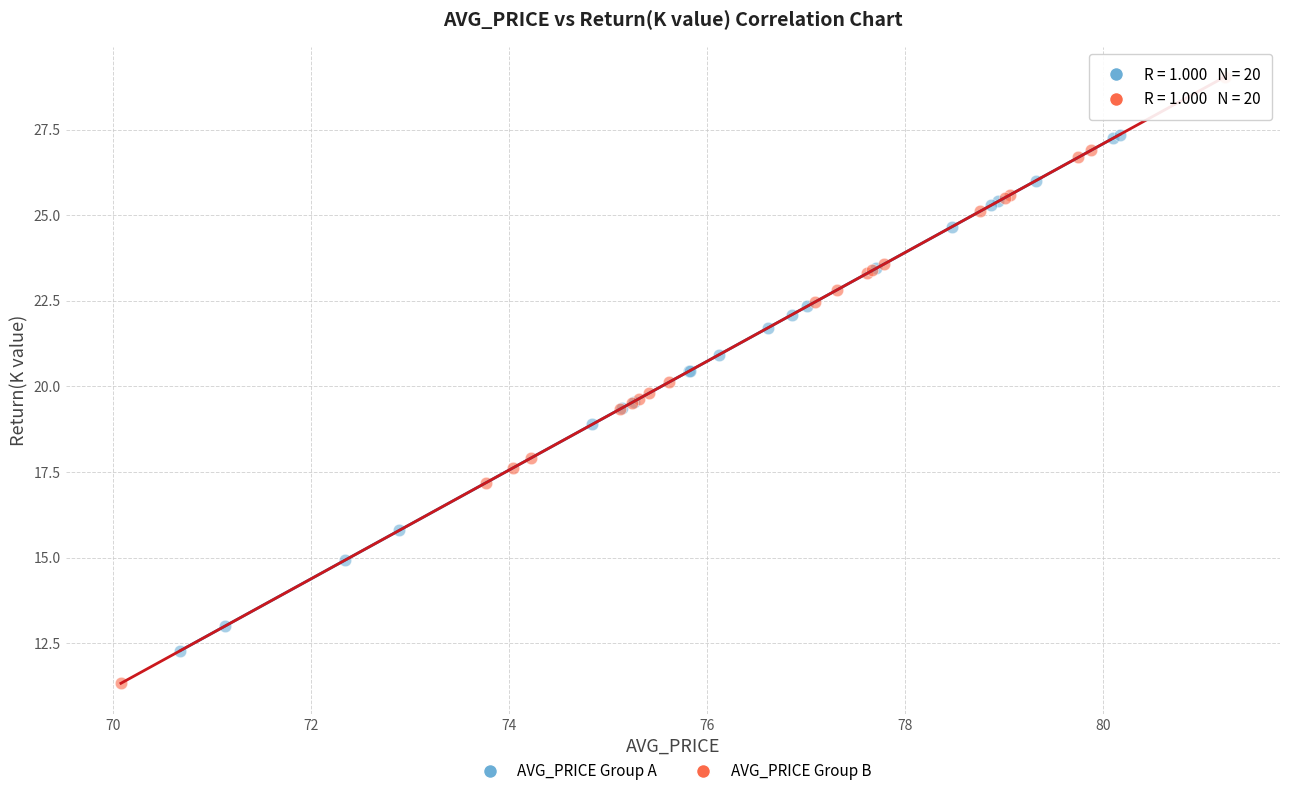

Which series contains the lowest Y value?

AVG_PRICE Group B